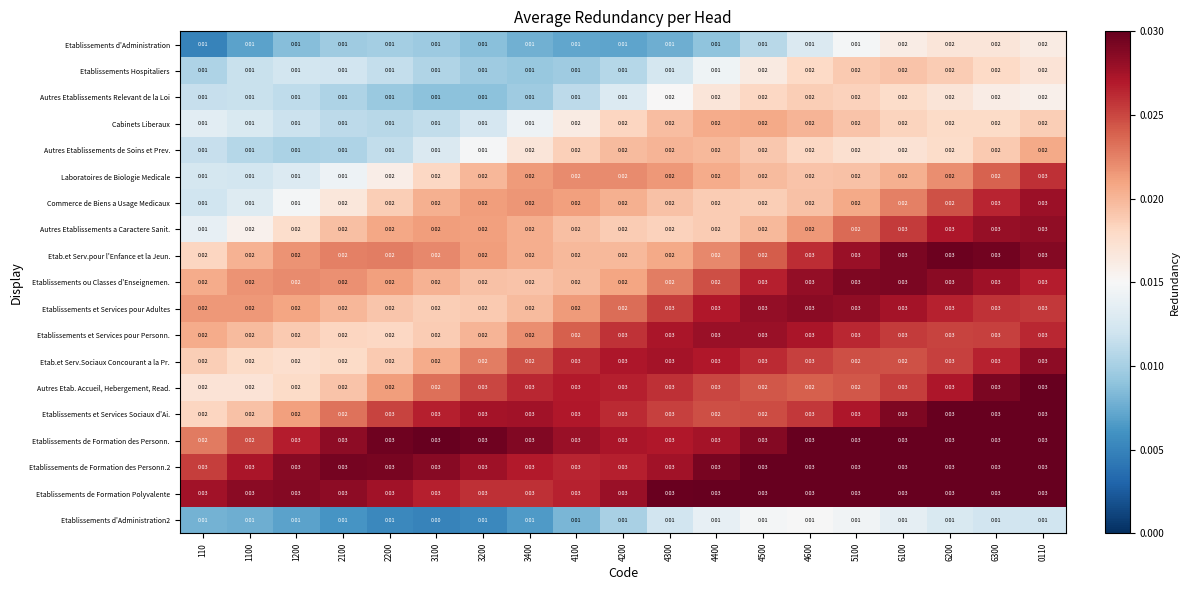

Is the value of Etab.et Serv.pour l'Enfance et la Jeun. at 1200 greater than the value of Laboratoires de Biologie Medicale at 1200?

Yes